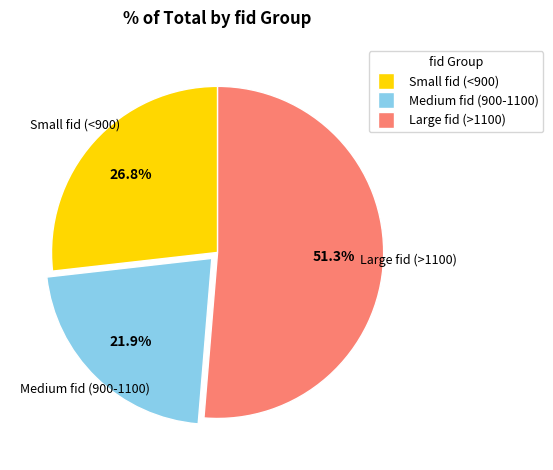

What is the majority slice?

Large fid (>1100)